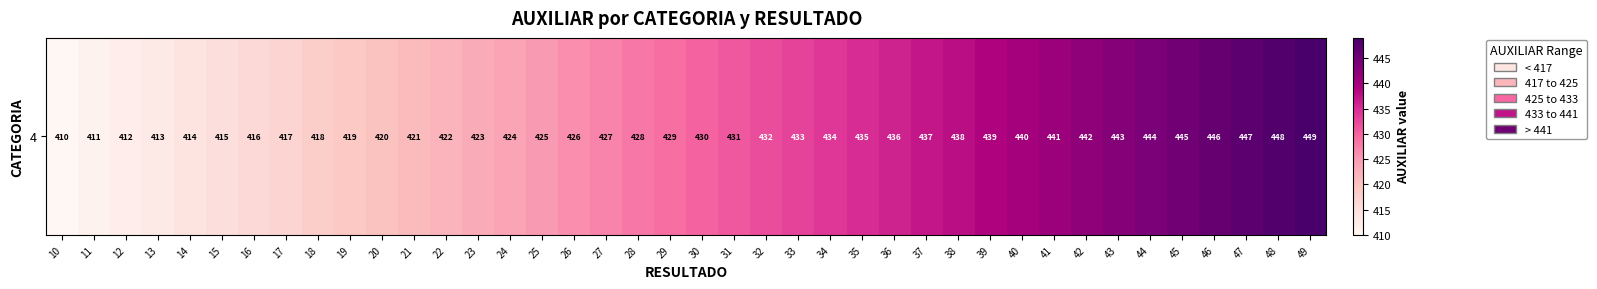

Reading right to left, extract all data points from this chart.

449	448	447	446	445	444	443	442	441	440	439	438	437	436	435	434	433	432	431	430	429	428	427	426	425	424	423	422	421	420	419	418	417	416	415	414	413	412	411	410